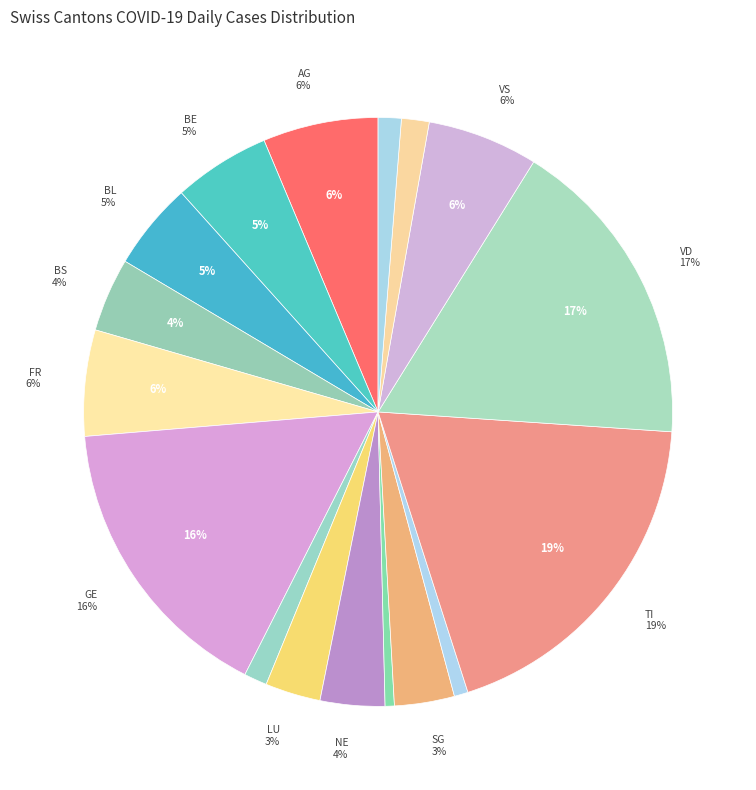

How many segments does this pie chart have?

17